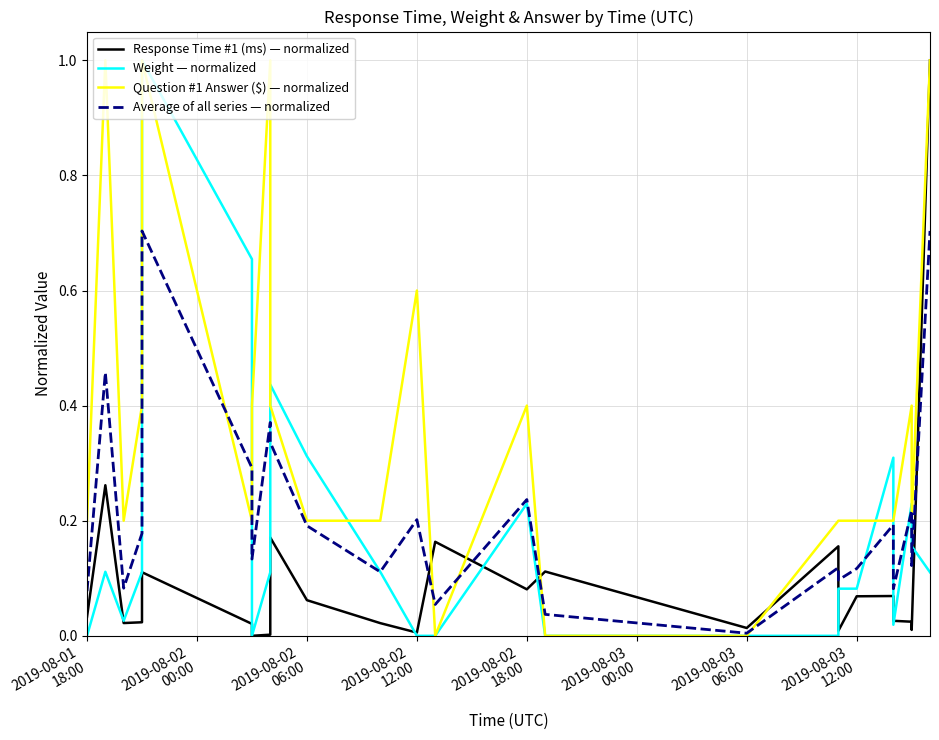

At which category does the chart reach its minimum across all series?

2019-08-03
06:00